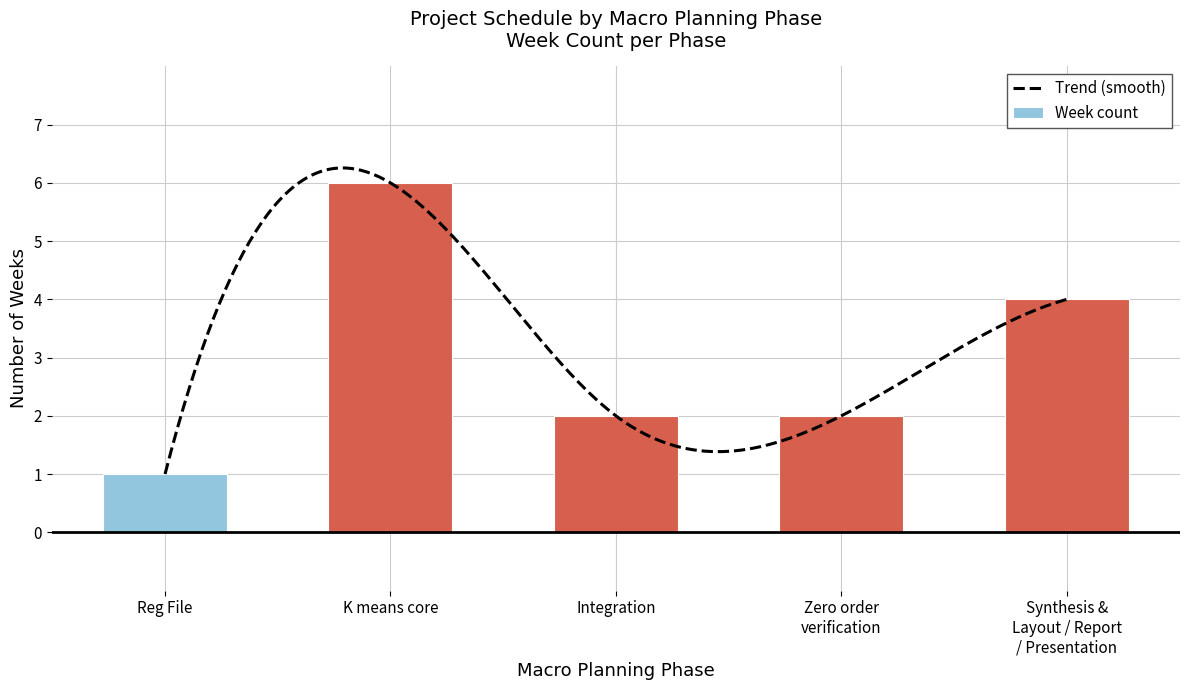

Read the Week count value at K means core.

6